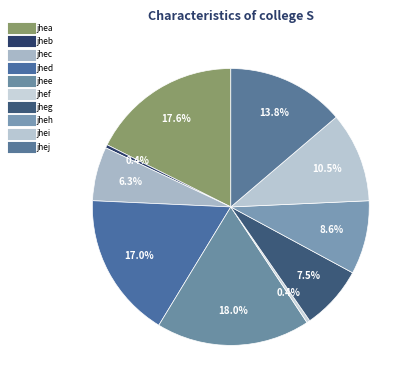

How many segments does this pie chart have?

10